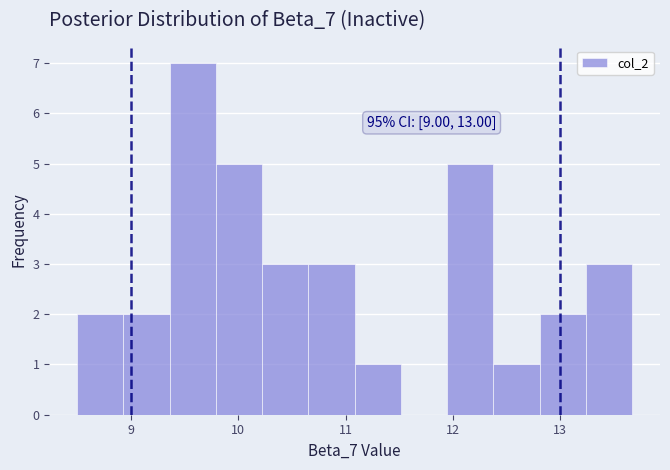

Over which range of the x-axis is the bar tallest?

9.4 to 9.8